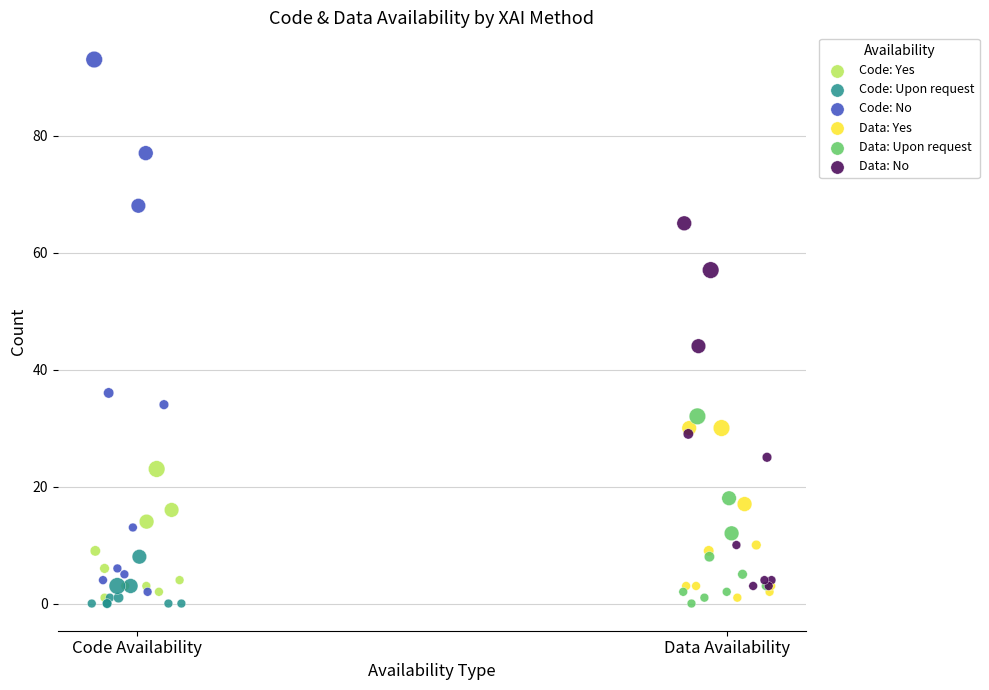

Which series reaches the maximum Y coordinate?

Code: No